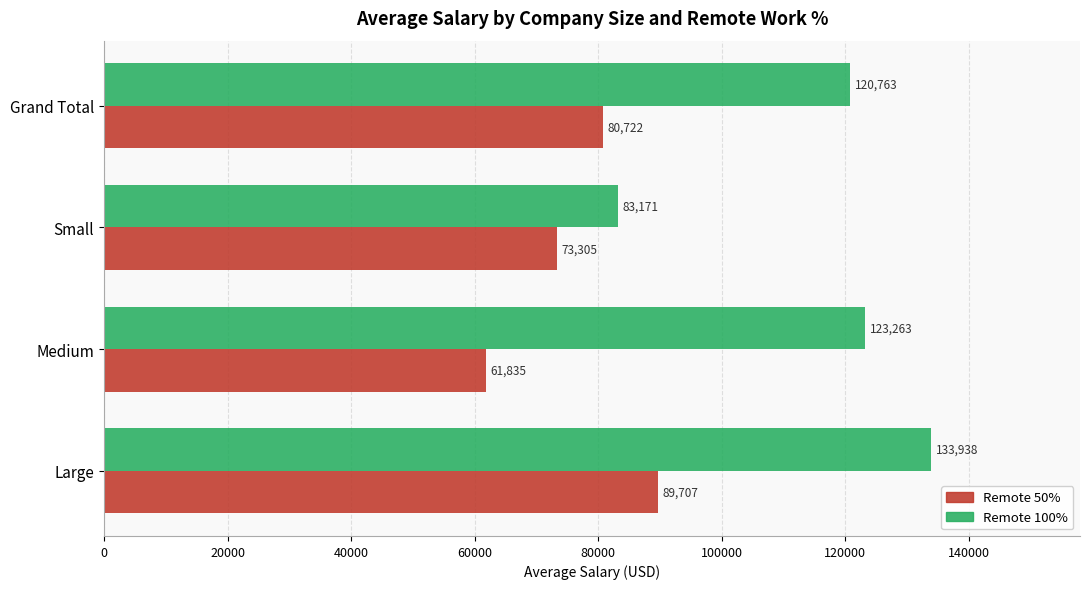

The value of Remote 50% at Medium is 104762.1. True or false?

False